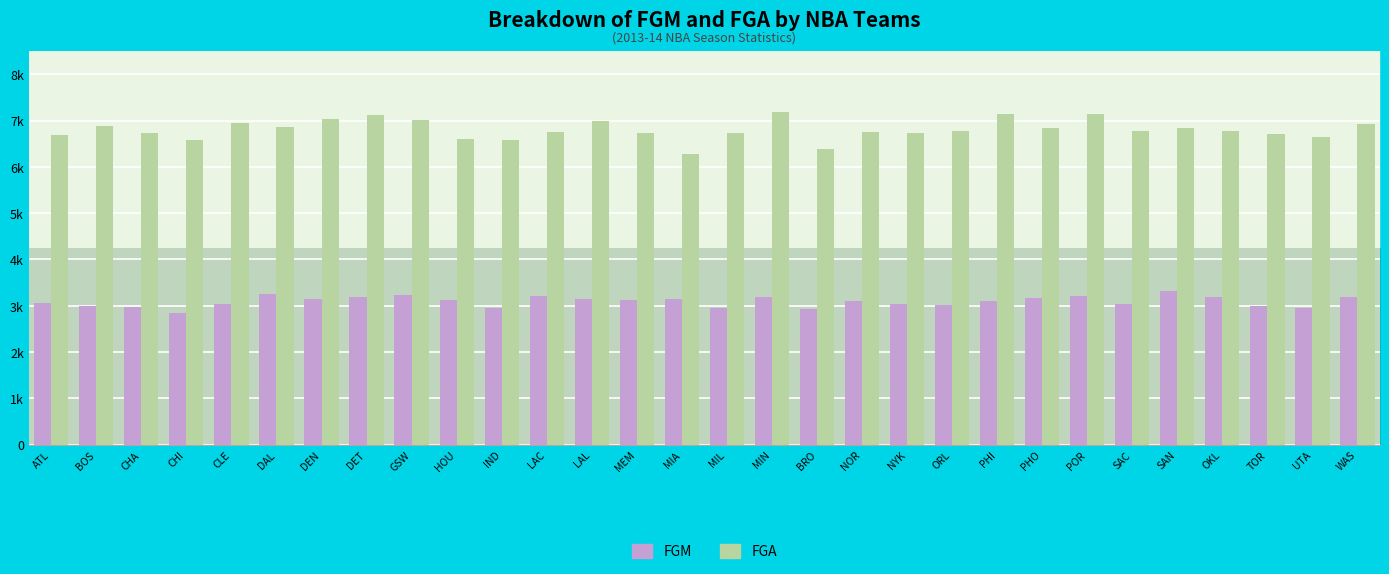

Count the number of data series in this chart.

2